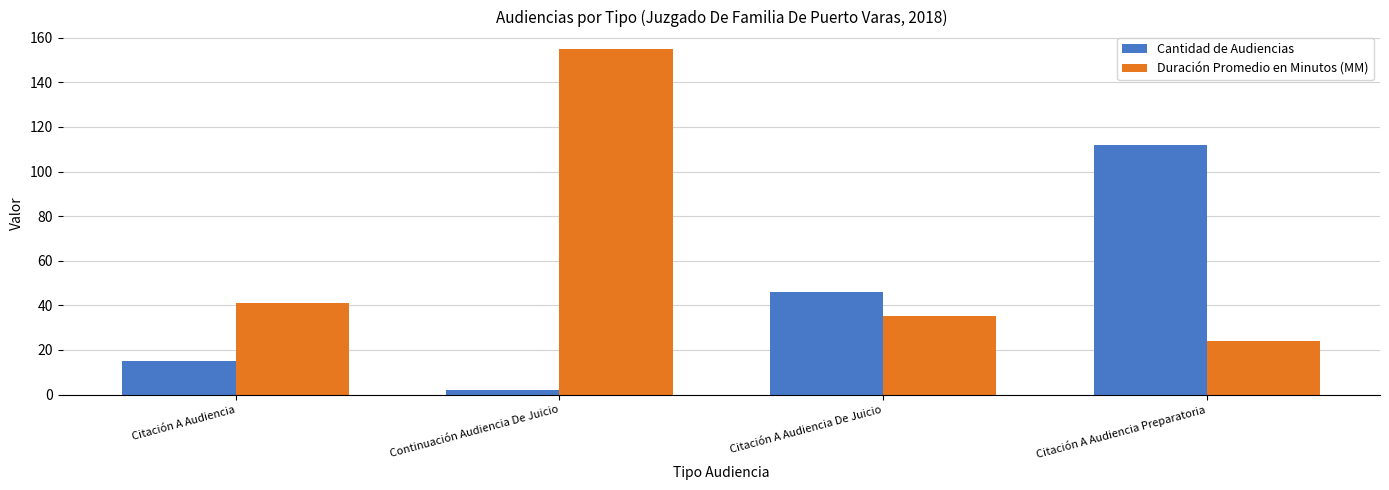

How many bars are there in each group?

2